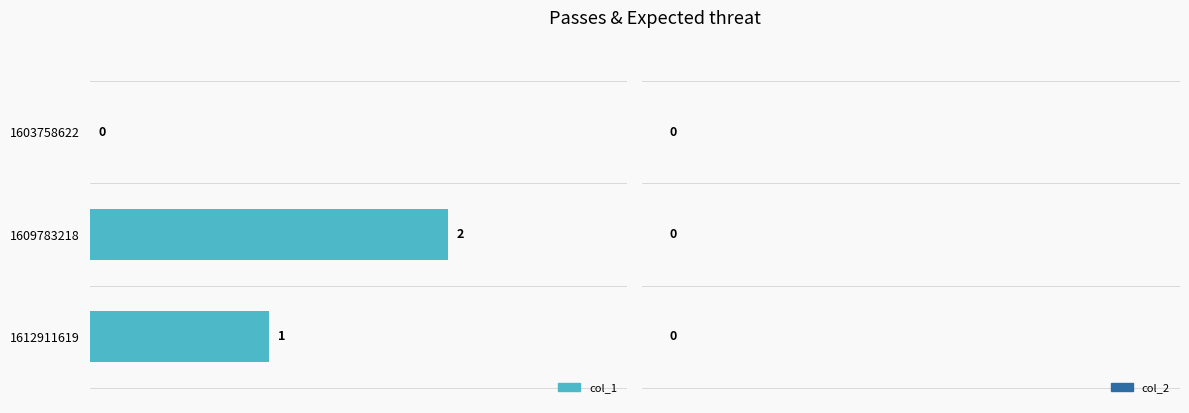

Which has a higher value, 1603758622 or 1612911619?

1612911619